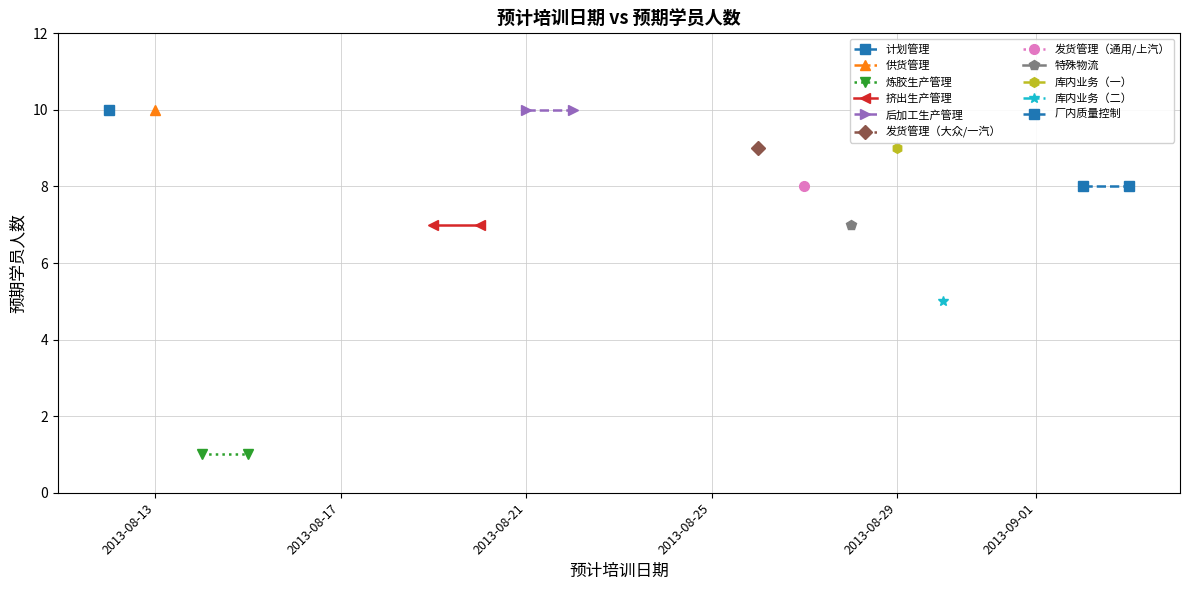

What is the average value of the 炼胶生产管理 series?

1